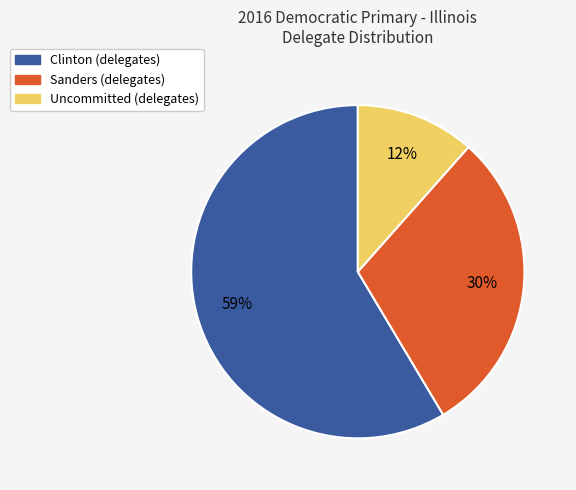

How many slices are in this pie chart?

3